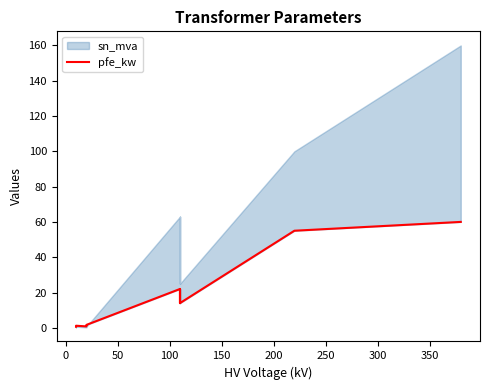

What is the sum of all values?

229.5